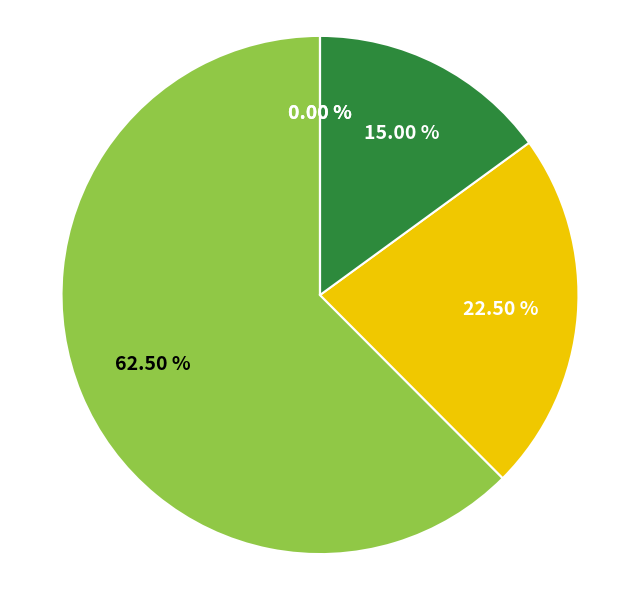

Is it true that 26 is 1% of the pie?

False